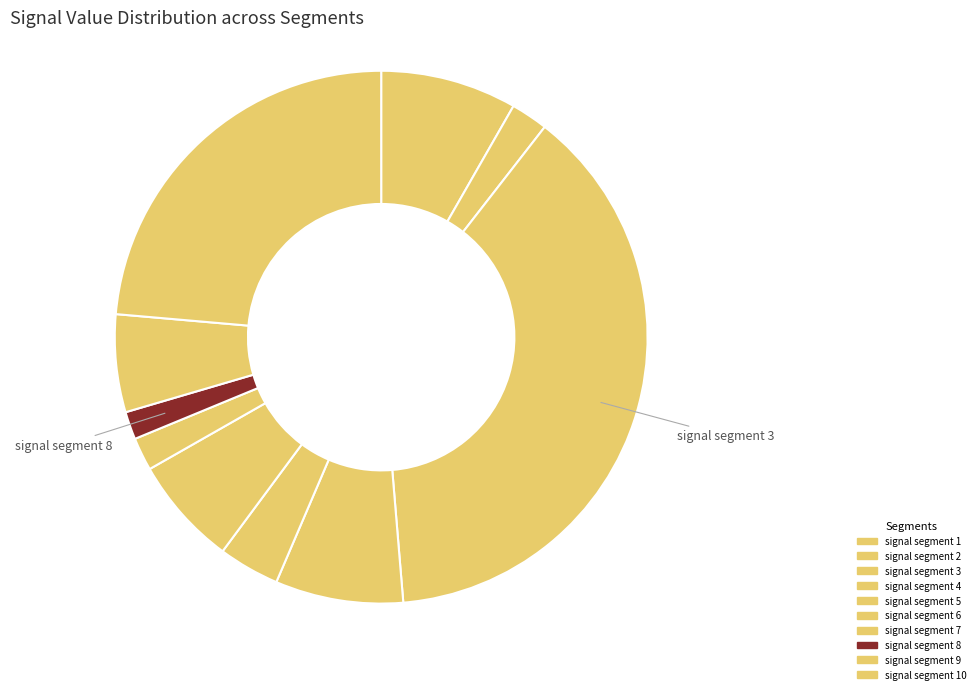

Count the number of slices in the pie.

10